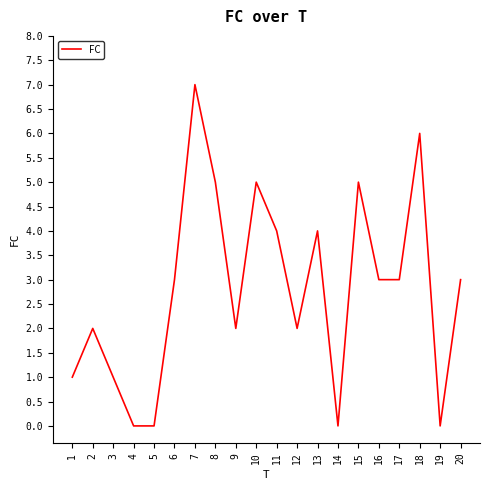

At which category does the chart reach its peak across all series?

7